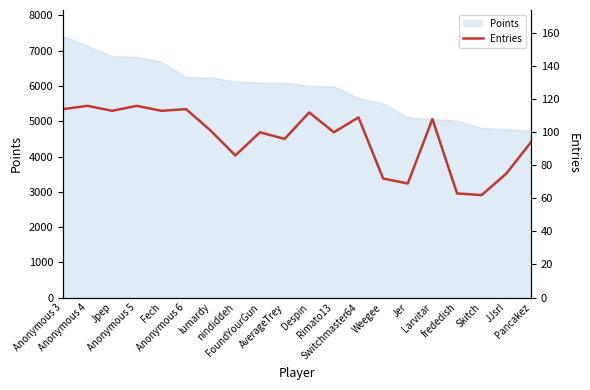

At which label is the value closest to 89?

nindiddeh